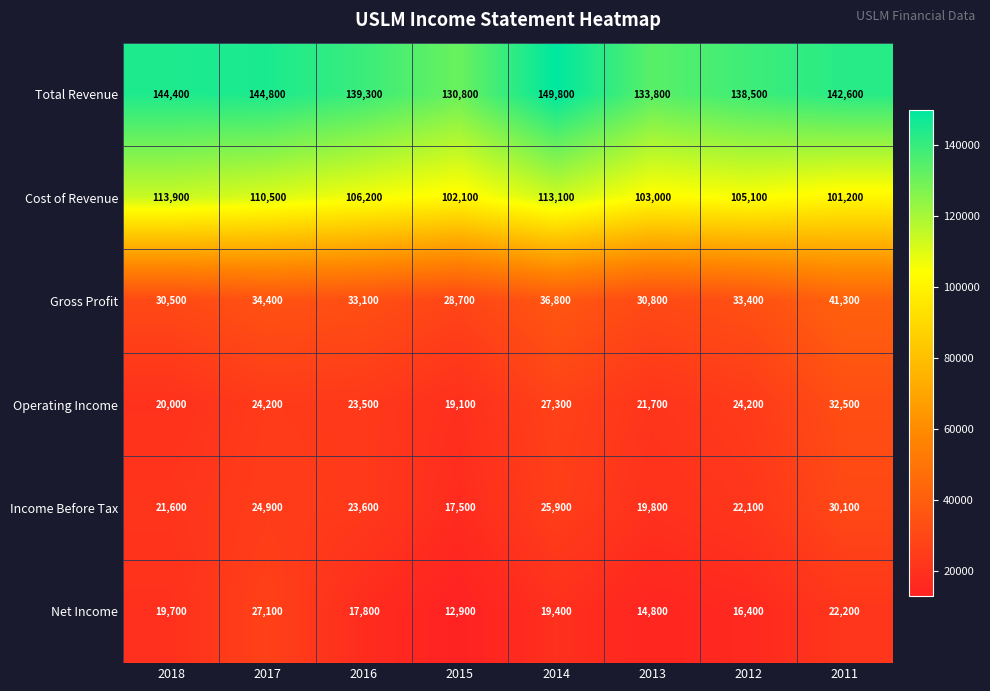

What value does the Cost of Revenue series have at 2015?

102100